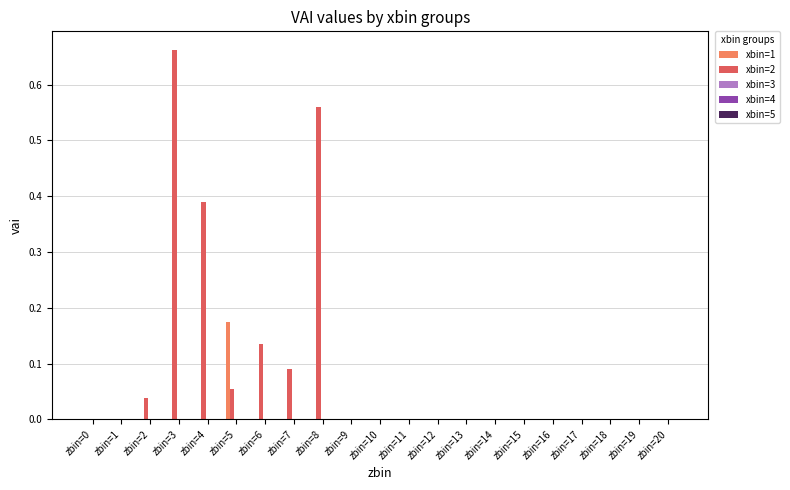

How many categories are shown in the chart?

21